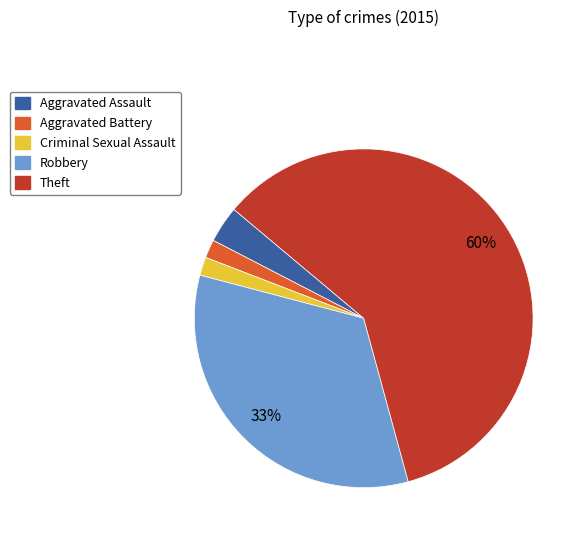

To the nearest percent, what is the average slice percentage?

20%